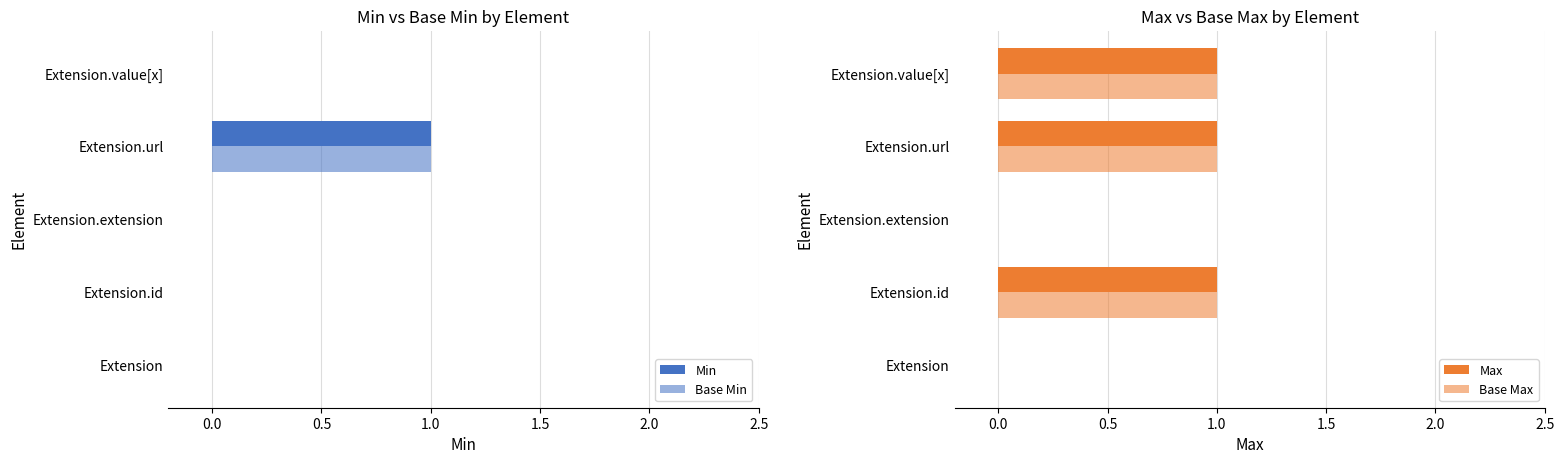

How many bars are there in total?

20